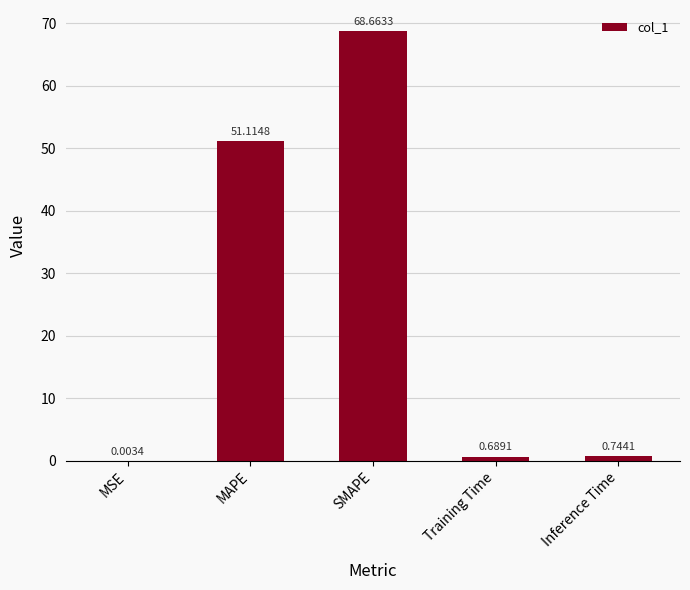

At which category does the chart reach its peak across all series?

SMAPE